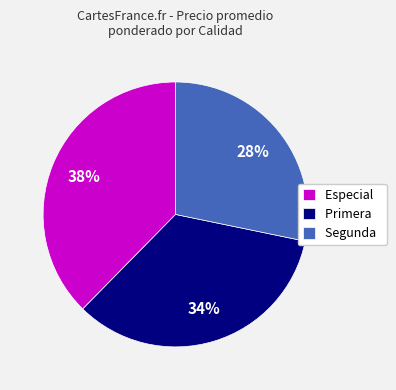

Is the sum of Segunda and Especial greater than half?

Yes